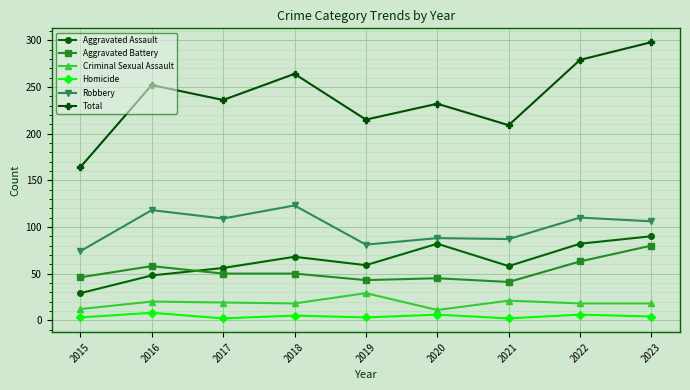

In Aggravated Assault, how many points are lower than both neighbors (excluding endpoints)?

2